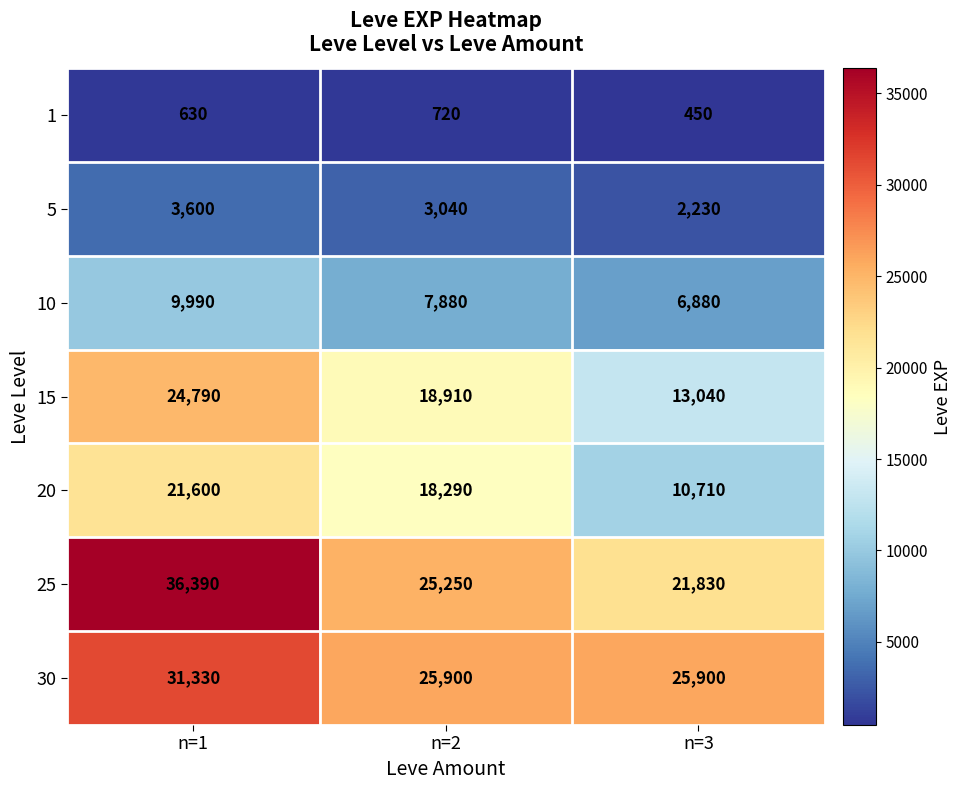

What is the total value across all series at n=3?

81040